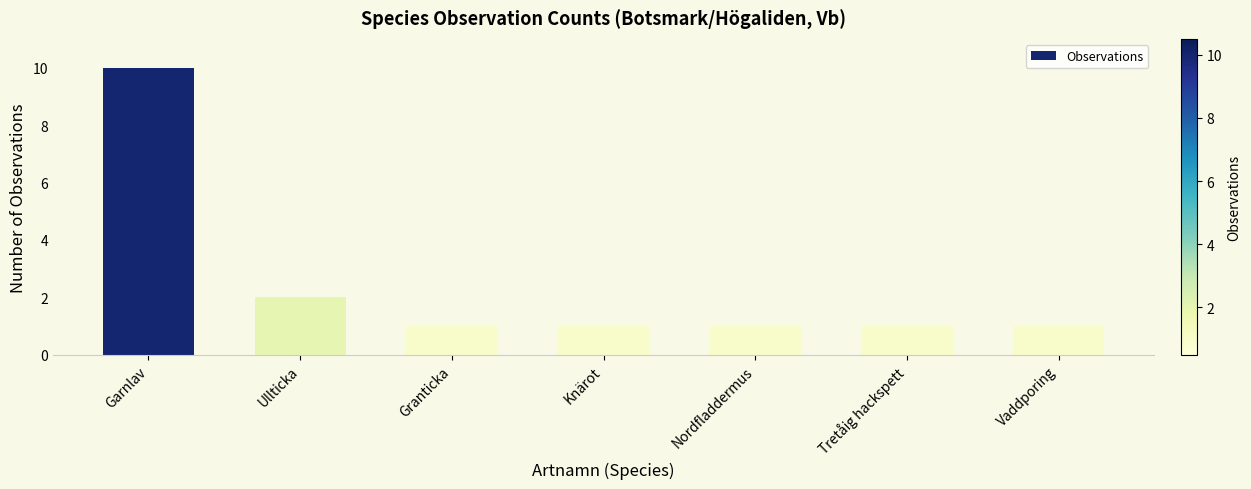

What is the greatest value displayed?

10